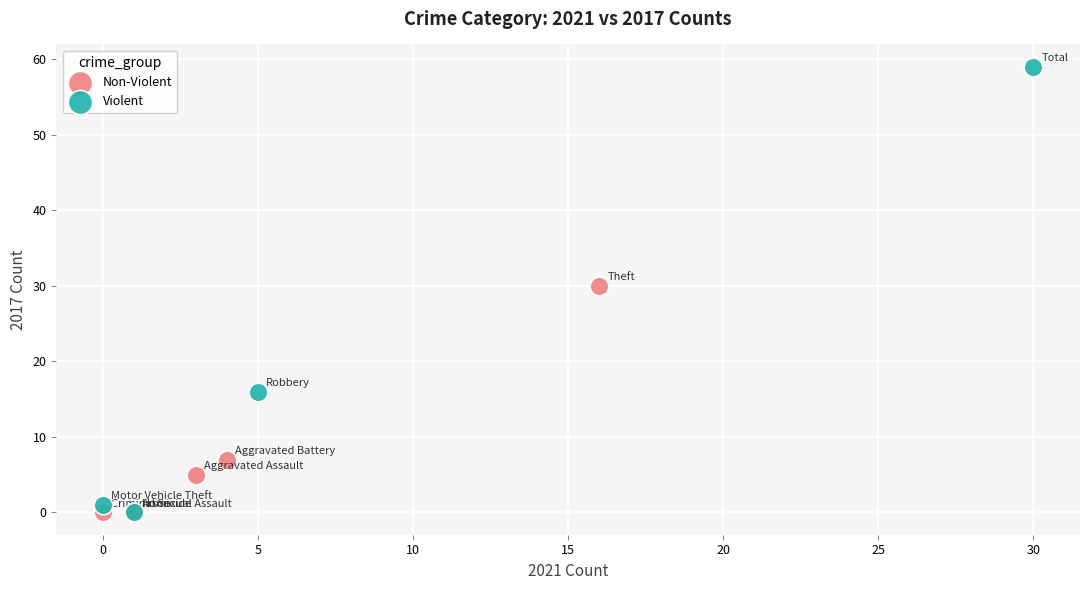

Which series reaches the maximum Y coordinate?

Violent